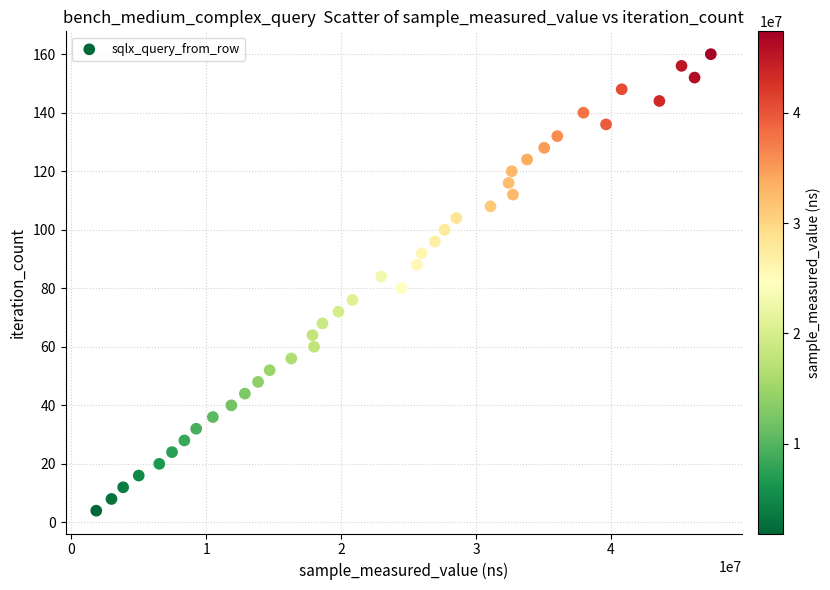

What is the range of X values (max minus min)?

45544866